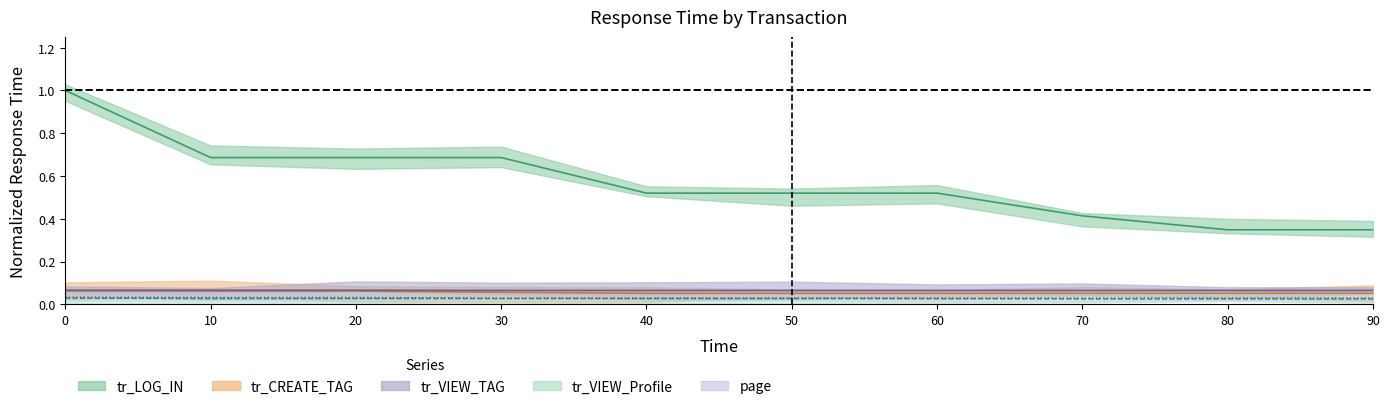

What is the spread (max minus min) of values at 70?

0.4